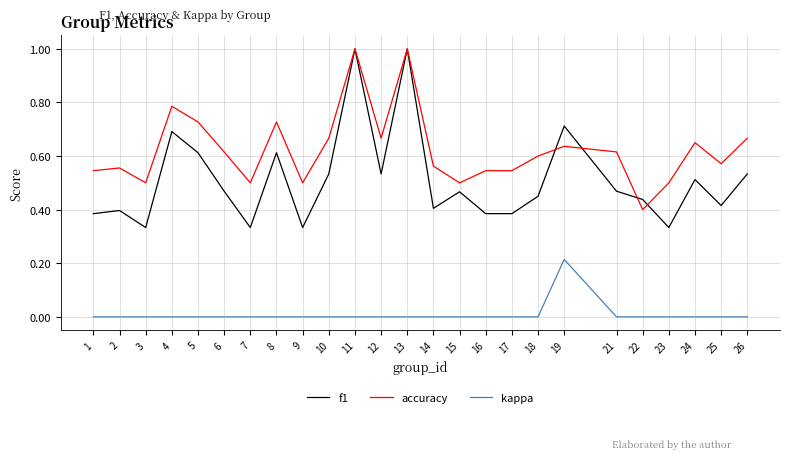

Which series has the largest range (max minus min)?

f1